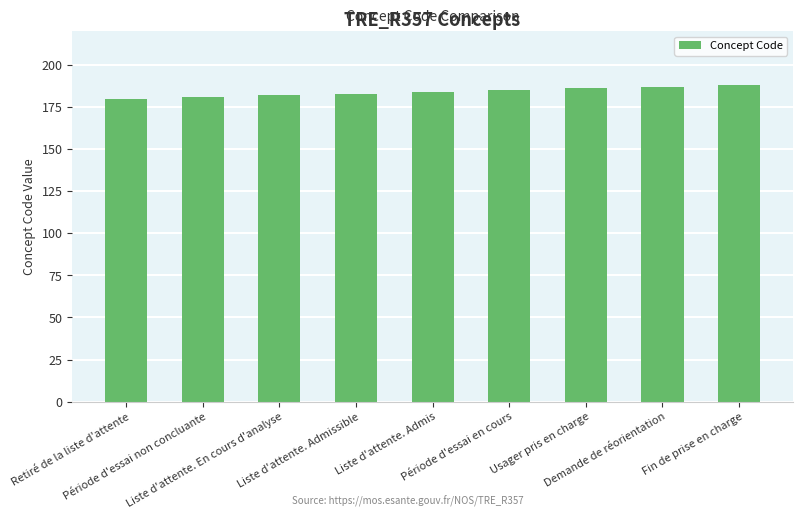

Reading left to right, list all the values displayed in this chart.

Retiré de la liste d'attente=180	Période d'essai non concluante=181	Liste d'attente. En cours d'analyse=182	Liste d'attente. Admissible=183	Liste d'attente. Admis=184	Période d'essai en cours=185	Usager pris en charge=186	Demande de réorientation=187	Fin de prise en charge=188